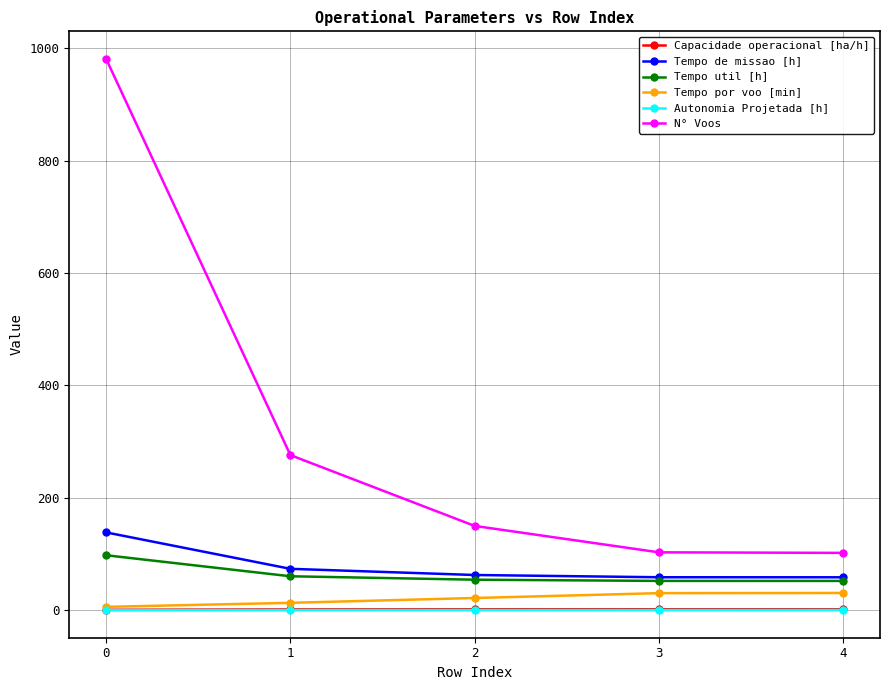

True or false: N° Voos and Tempo de missao [h] cross at least once.

False